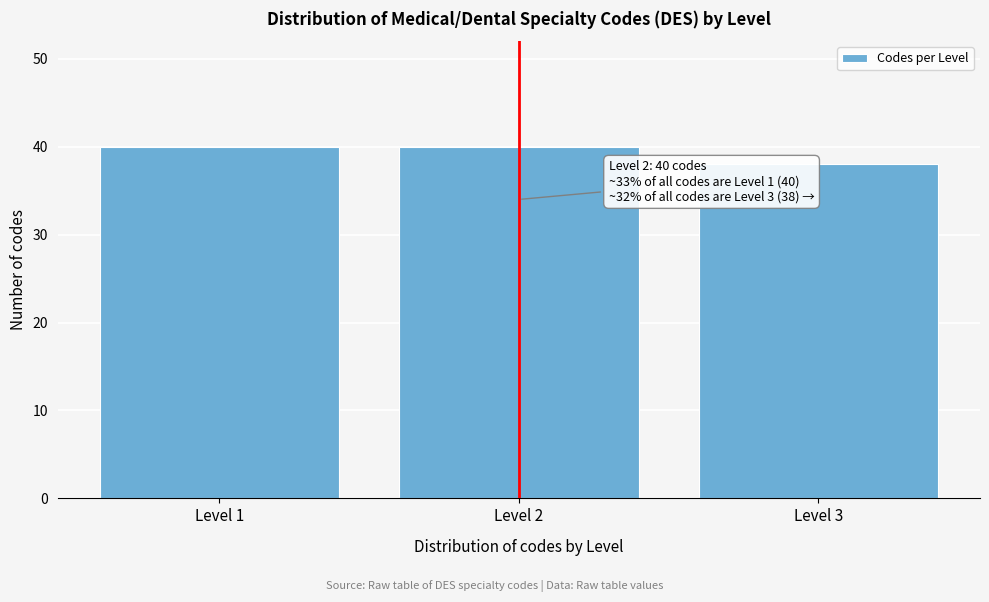

Reading right to left, transcribe all the data shown in this chart.

38	40	40